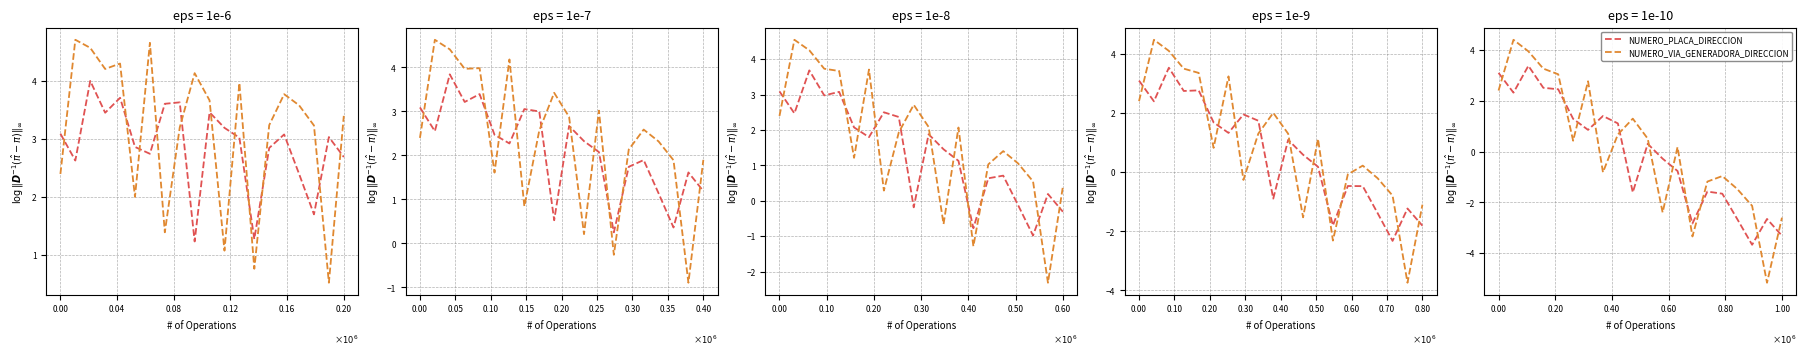

The NUMERO_VIA_GENERADORA_DIRECCION series shows -2.6 at 19. True or false?

True